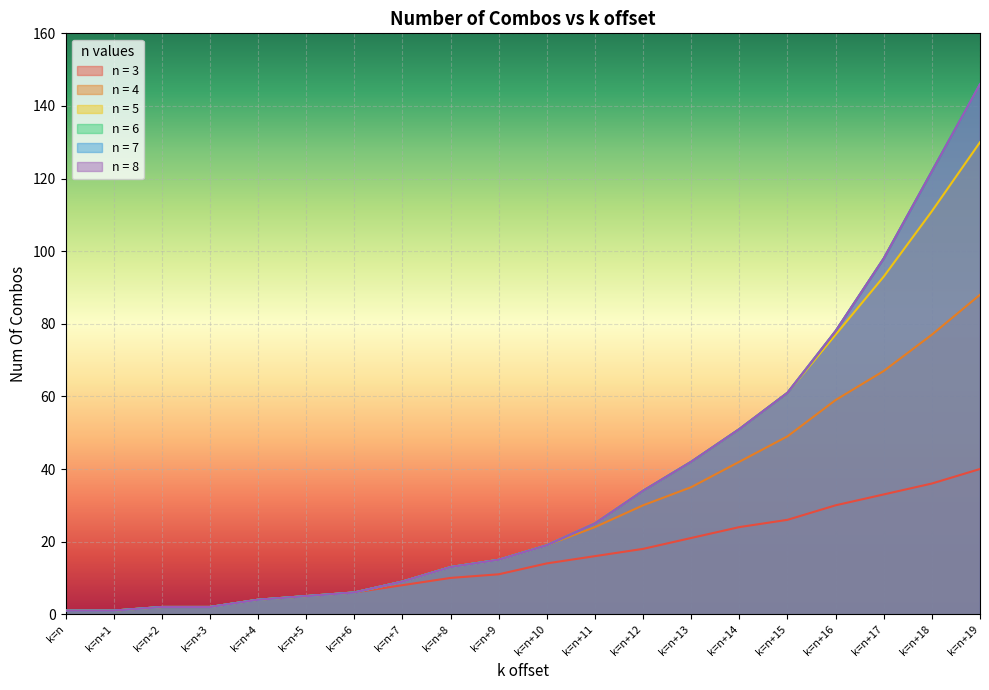

True or false: n = 6 and n = 5 intersect in this chart.

False